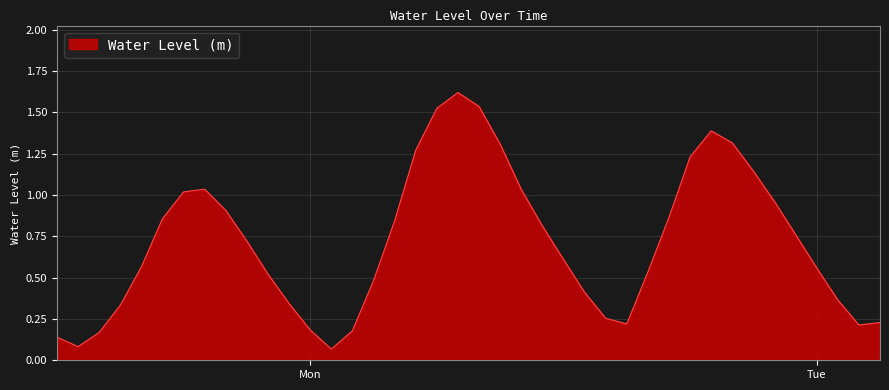

Which label corresponds to the largest value in the chart?

2023-08-28 07:00:00